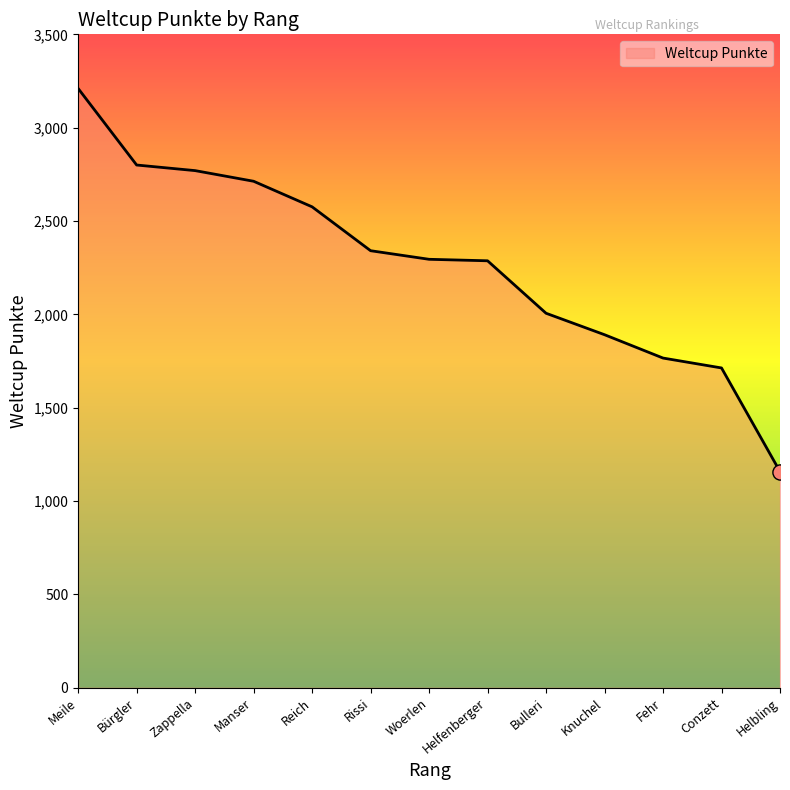

Approximately how many times larger is the value at Helfenberger compared to Reich?

0.9